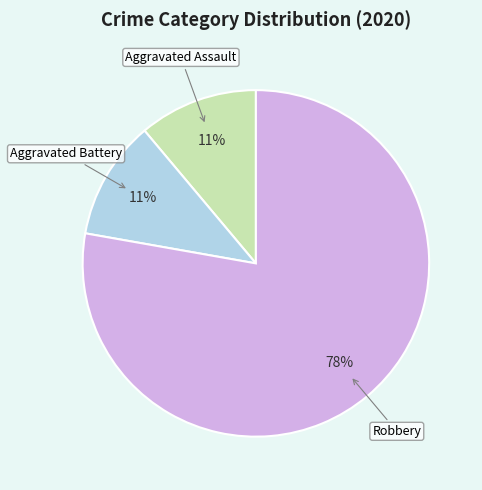

Is there a majority slice in this chart?

Yes